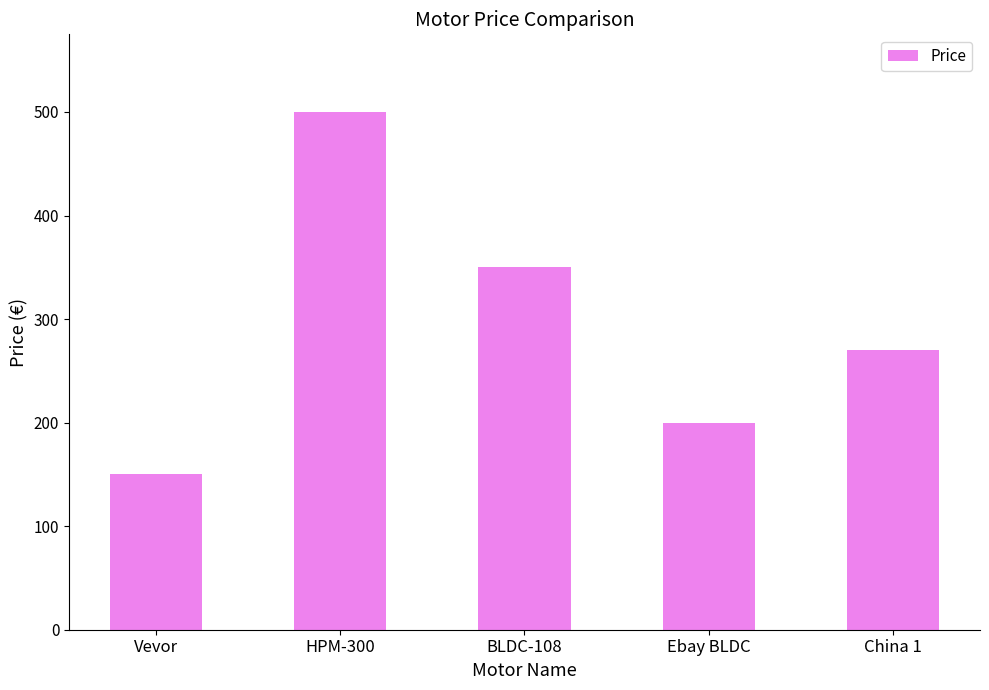

What is the change in value from HPM-300 to China 1?

-230